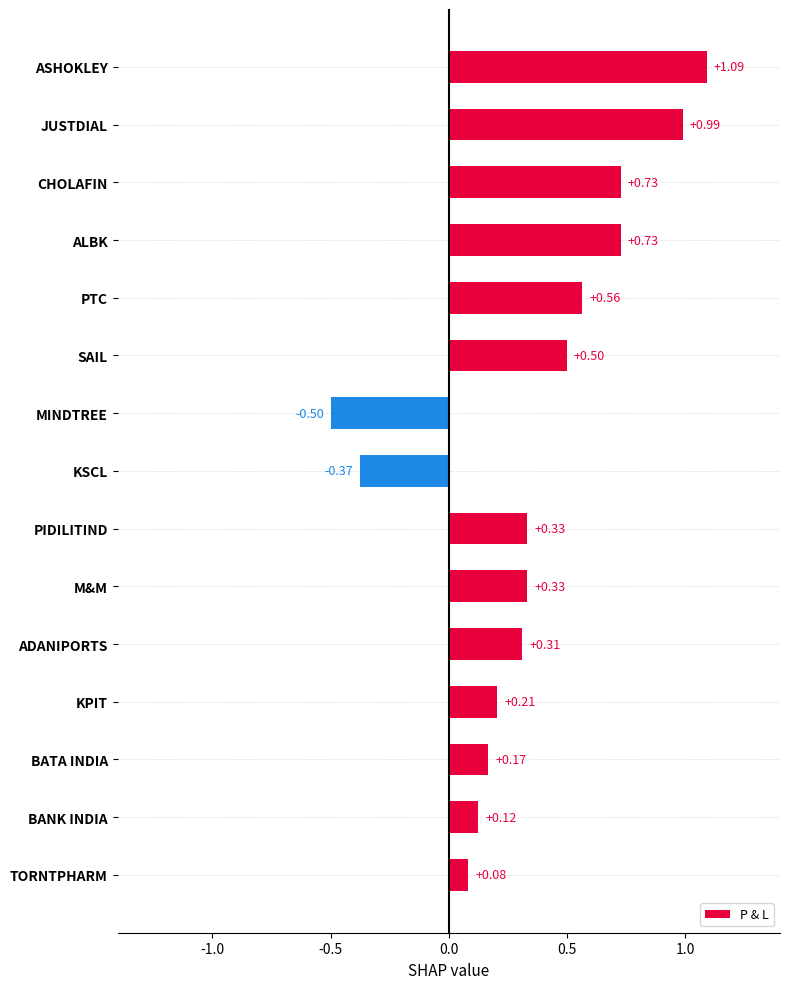

What is the difference between the values at PTC and JUSTDIAL?

0.4